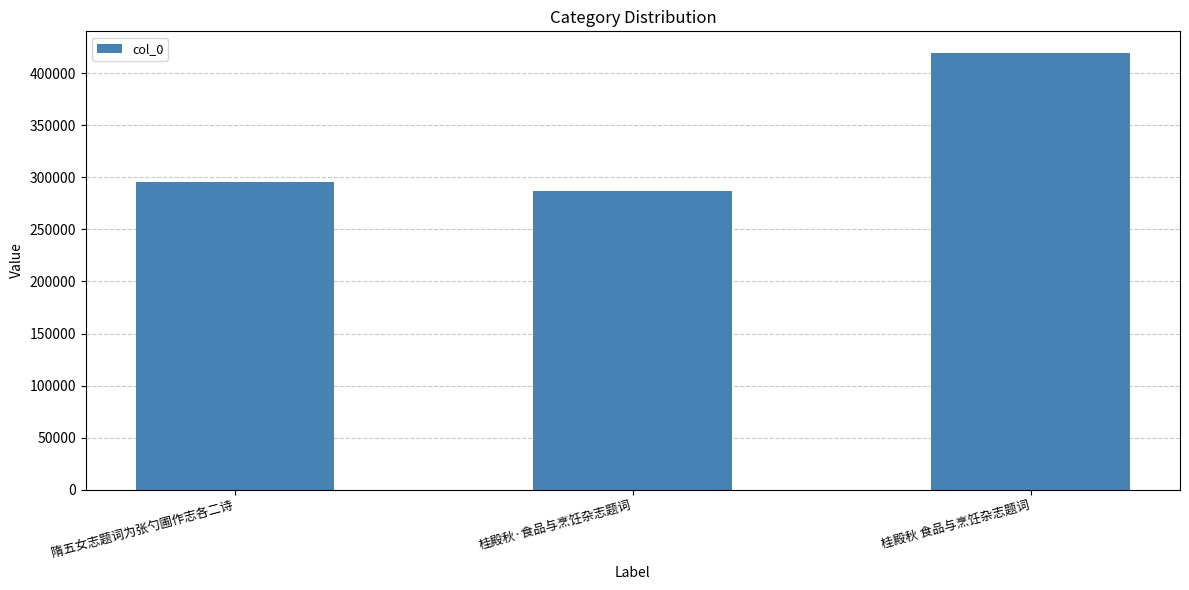

How many data points are less than 295990?

1